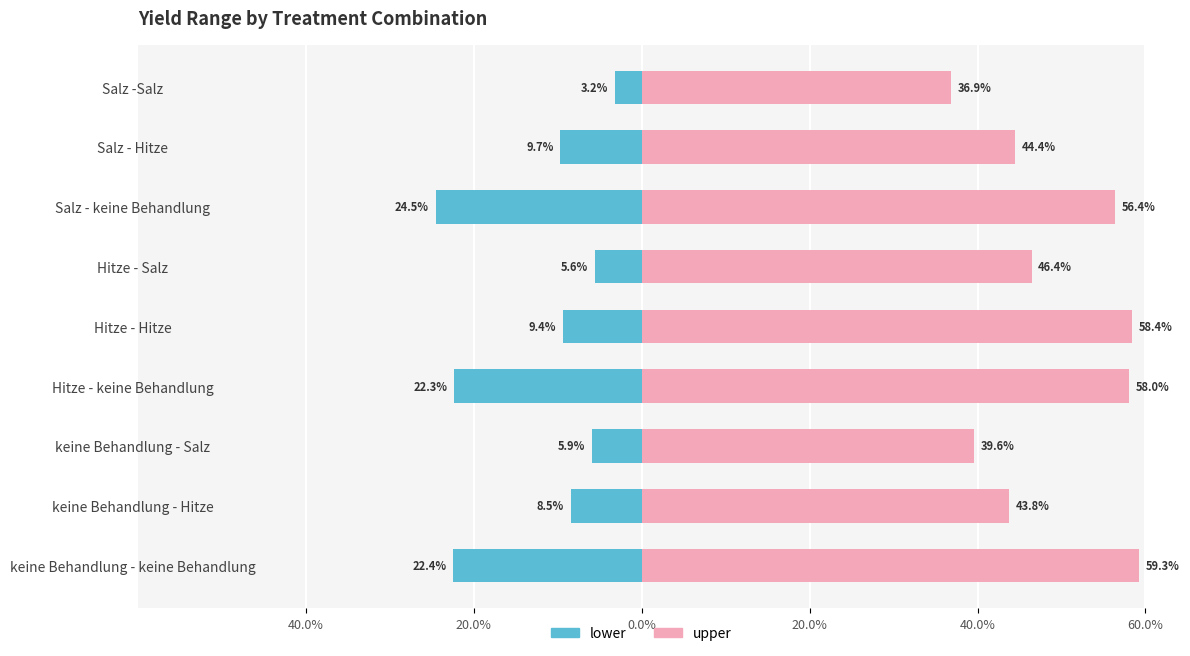

What is the difference between the second highest and second lowest values in the upper series?

18.8